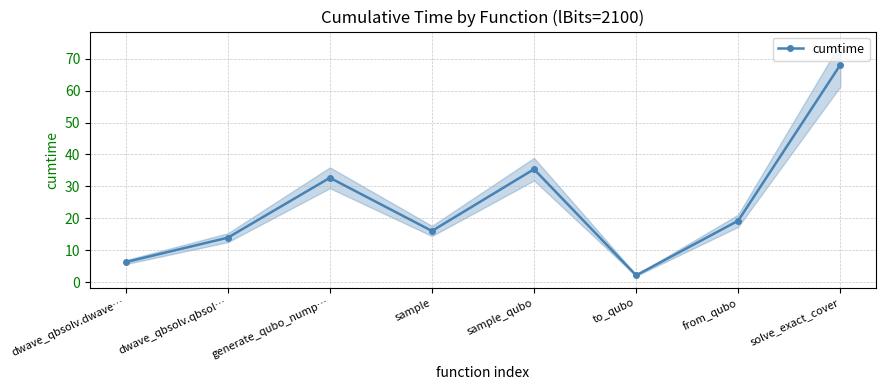

The value at solve_exact_cover is 68.1. True or false?

True